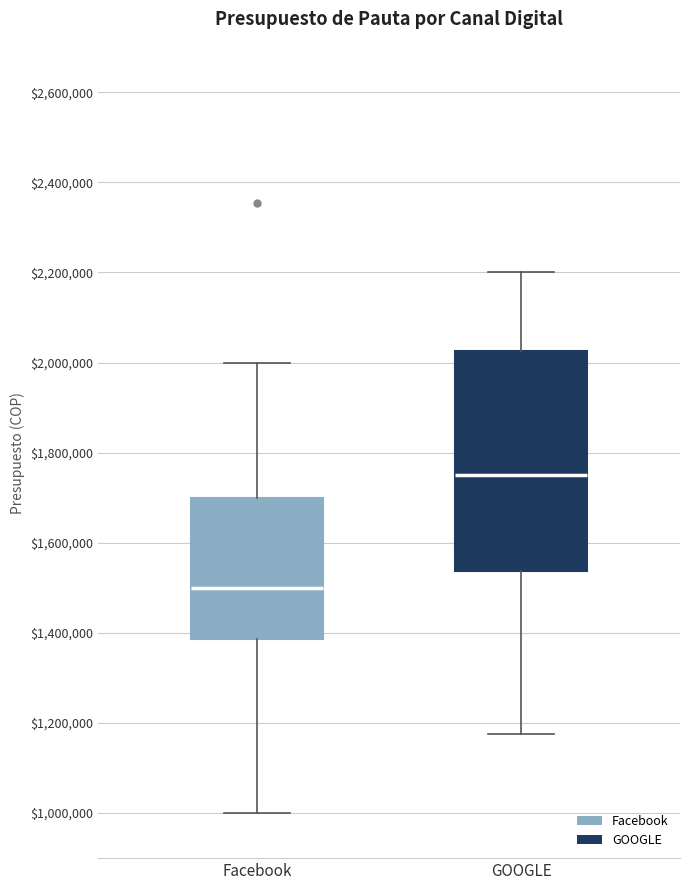

Comparing the boxes themselves (not the whiskers), which one is the tallest?

GOOGLE